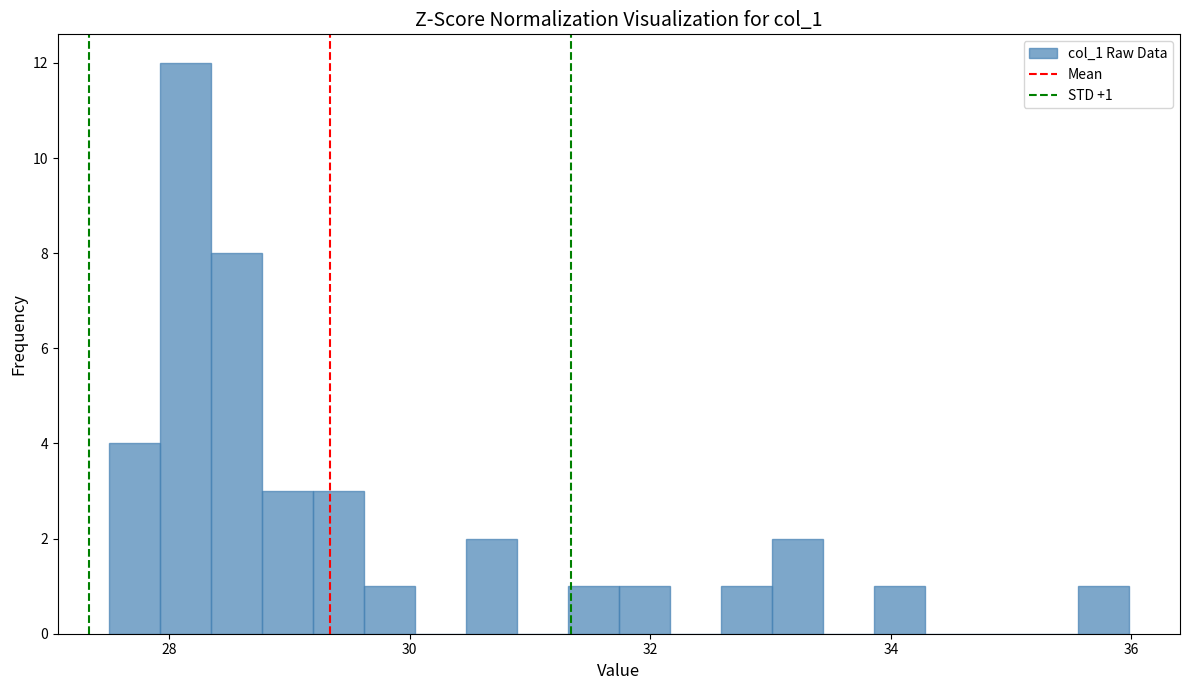

Read against the x-axis, roughly where is the centre of the tallest bar?

28.2